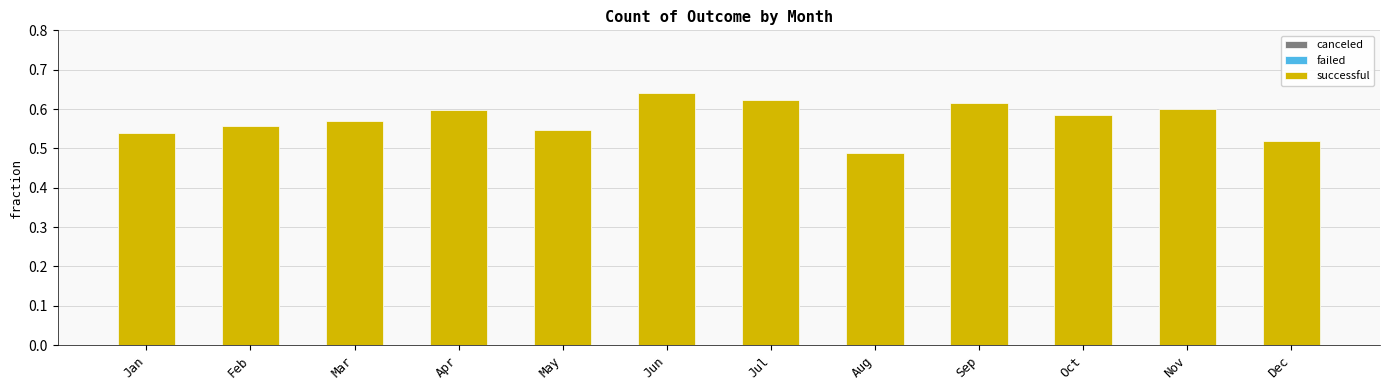

Which has a higher value, Nov or Jun?

Nov